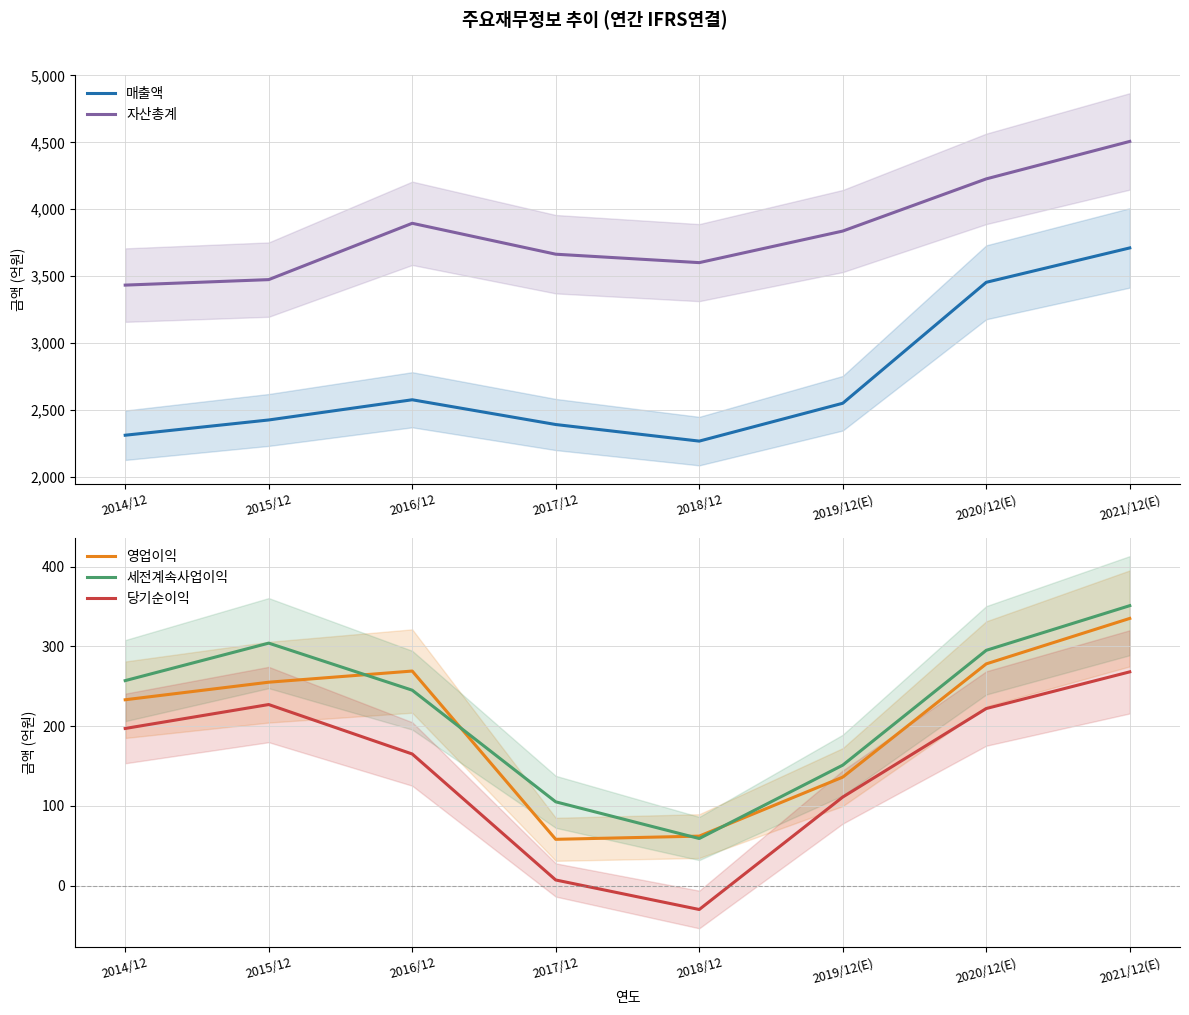

What is the difference between the highest and lowest values at 2019/12(E)?

3726